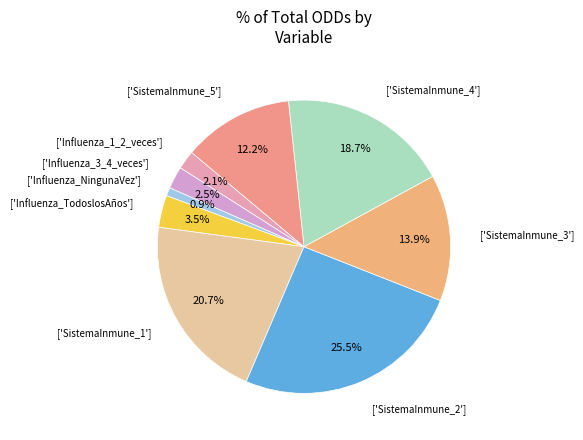

How many slices are in this pie chart?

9